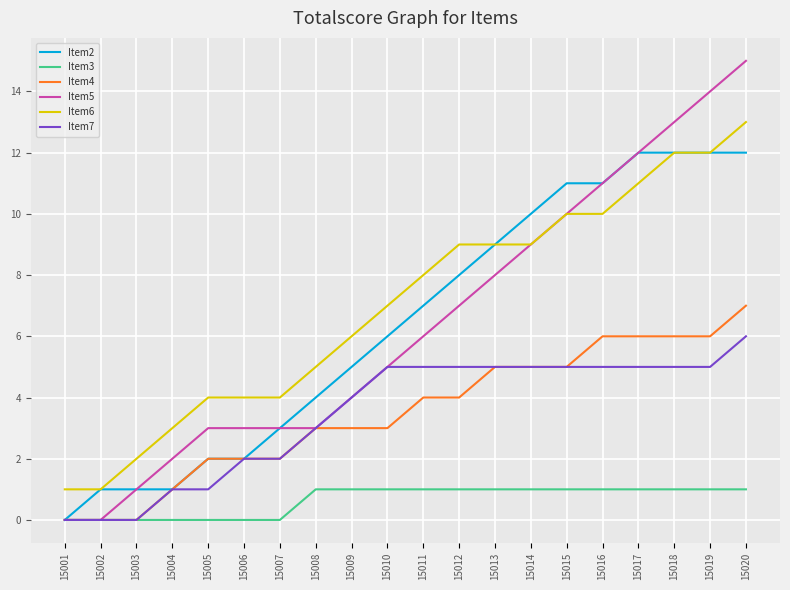

Rank the series by their maximum value, from highest to lowest.

Item5, Item6, Item2, Item4, Item7, Item3